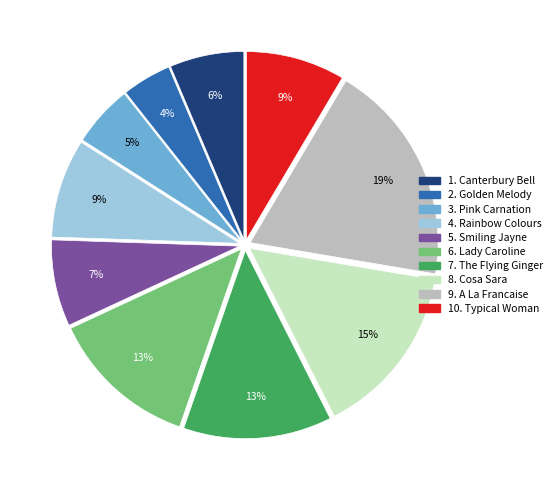

Do 10. Typical Woman and 2. Golden Melody together represent more than half of the pie?

No